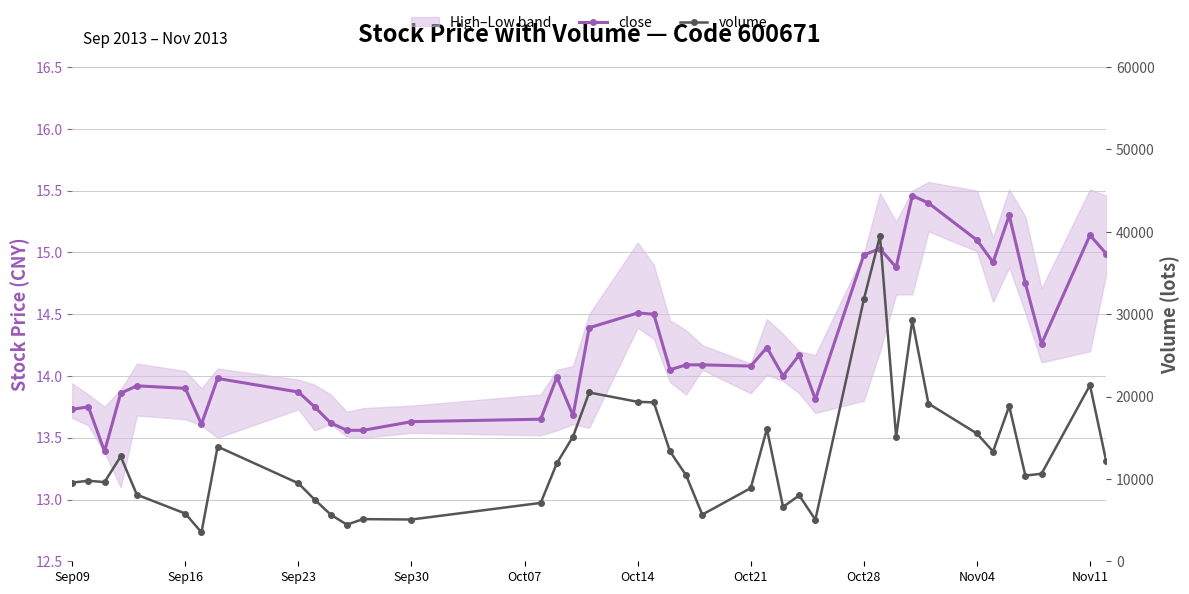

True or false: close and volume cross at least once.

False